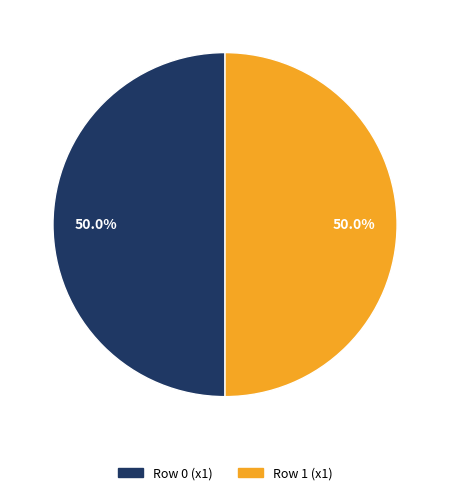

To the nearest percent, what portion does Row 0 (x1) represent?

50%